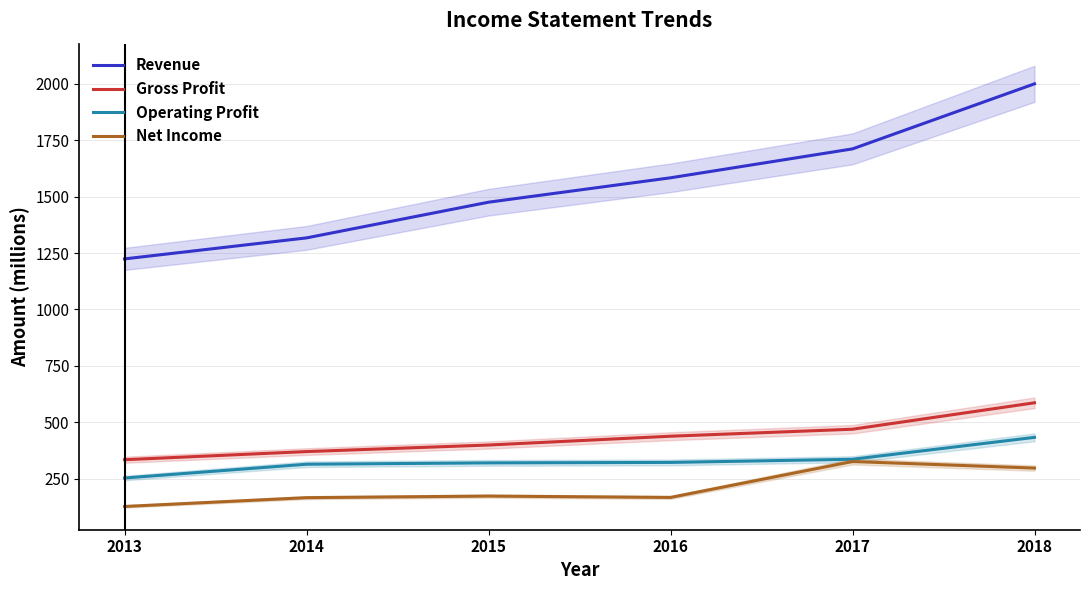

True or false: Revenue and Net Income cross at least once.

False